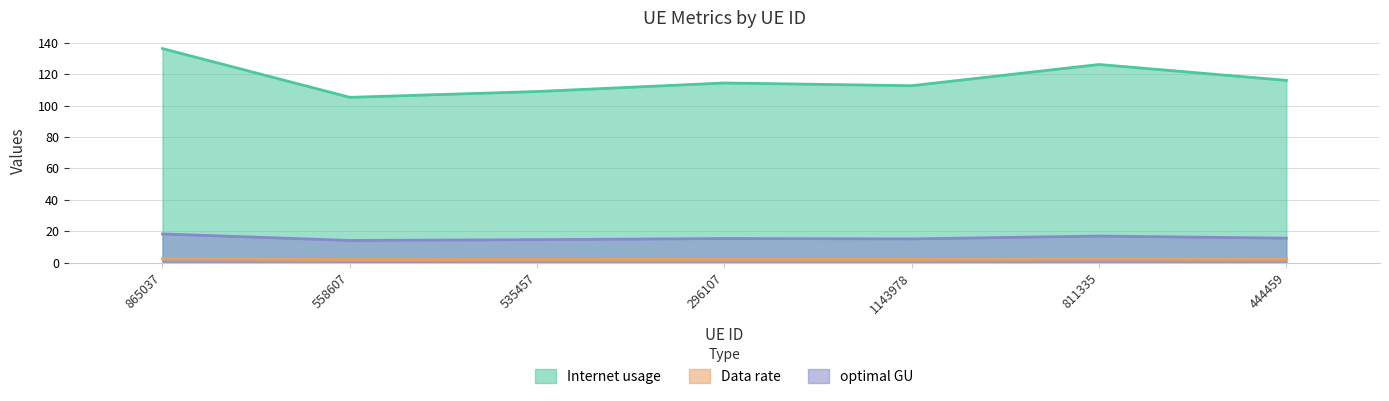

What value does the optimal GU series have at 558607?

14.1